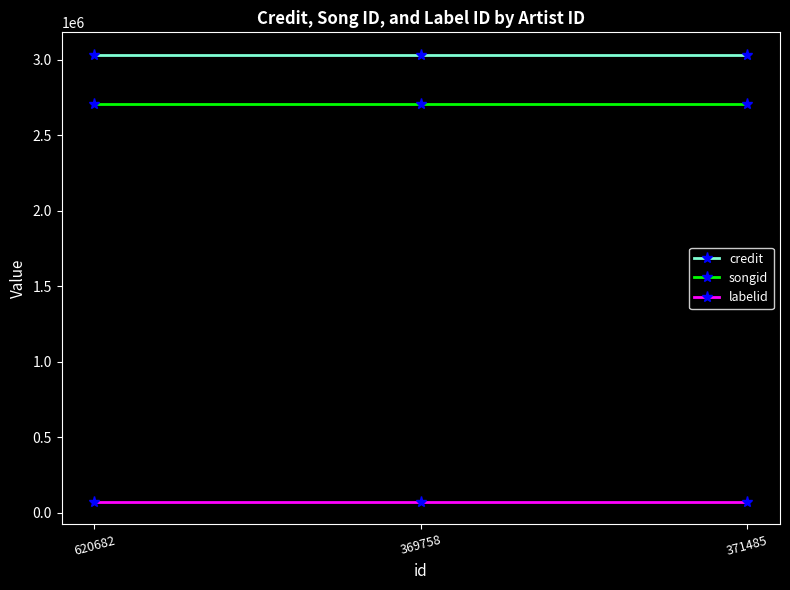

What is the spread (max minus min) of values at 620682?

2959842